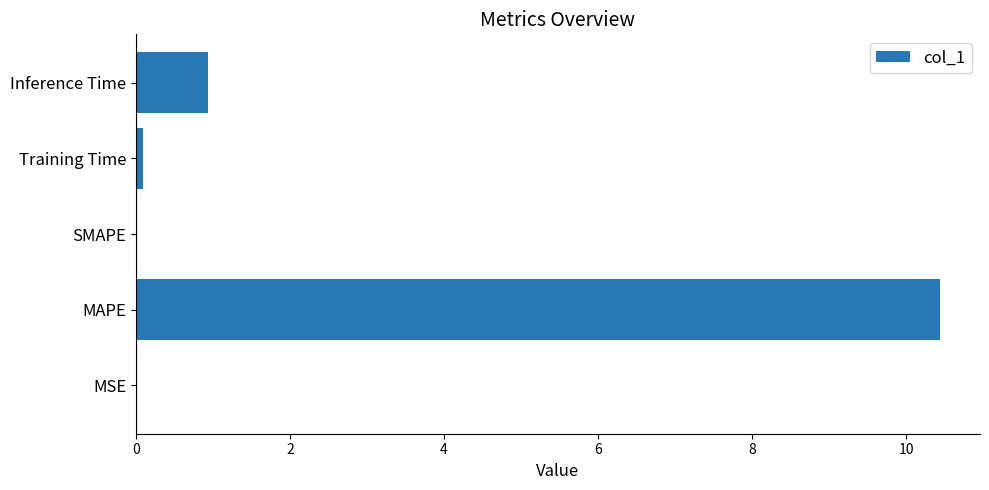

What is the change in value from SMAPE to Inference Time?

+0.9